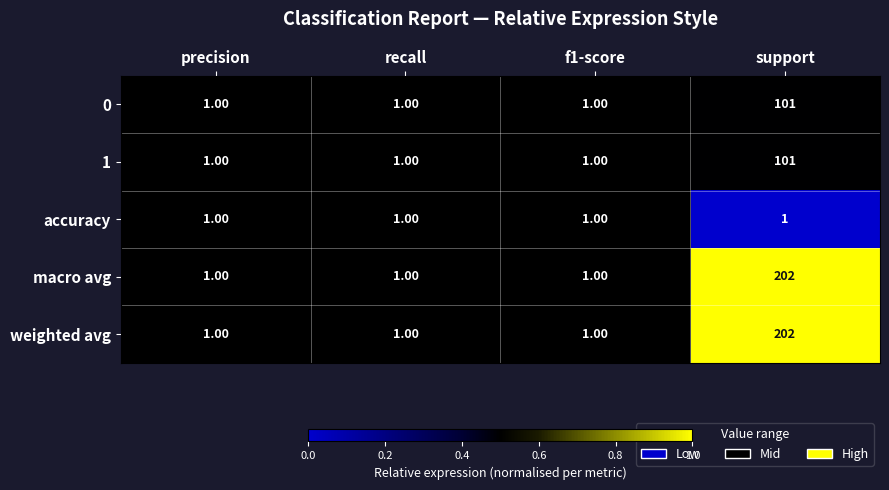

What is the total value across all series at support?

607